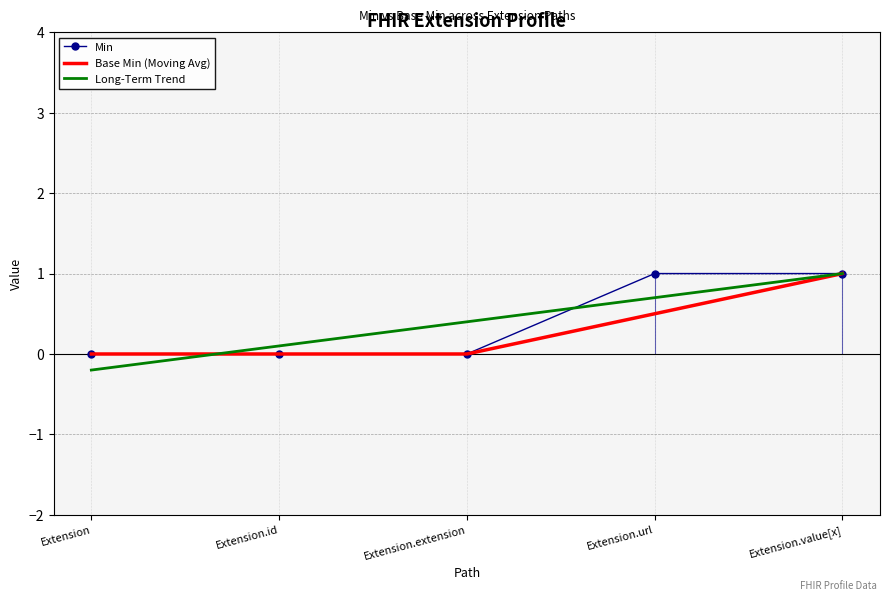

What is the maximum value for Min?

1.0